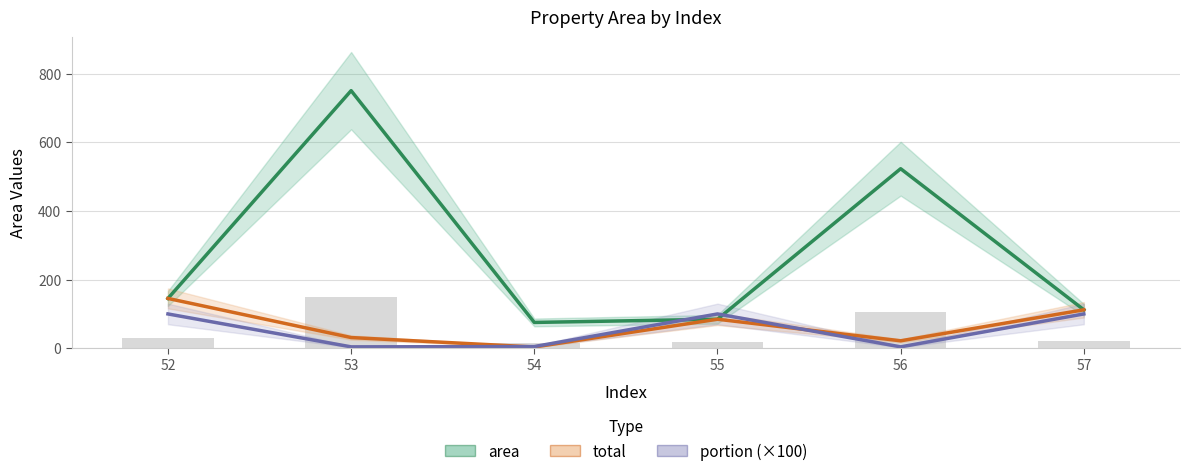

What are all the series names shown in the legend?

area, total, portion (×100)